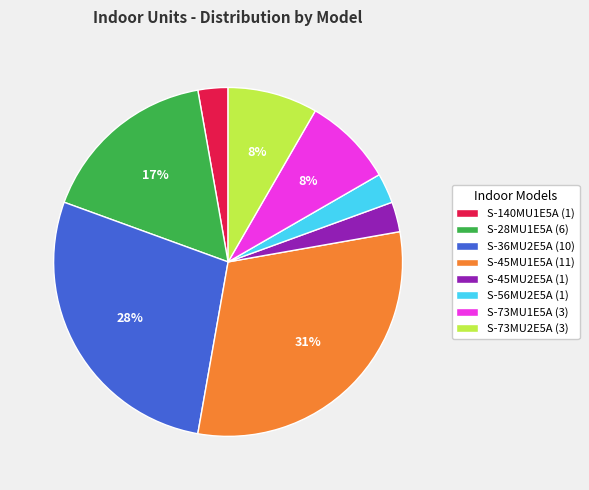

Count the number of slices in the pie.

8